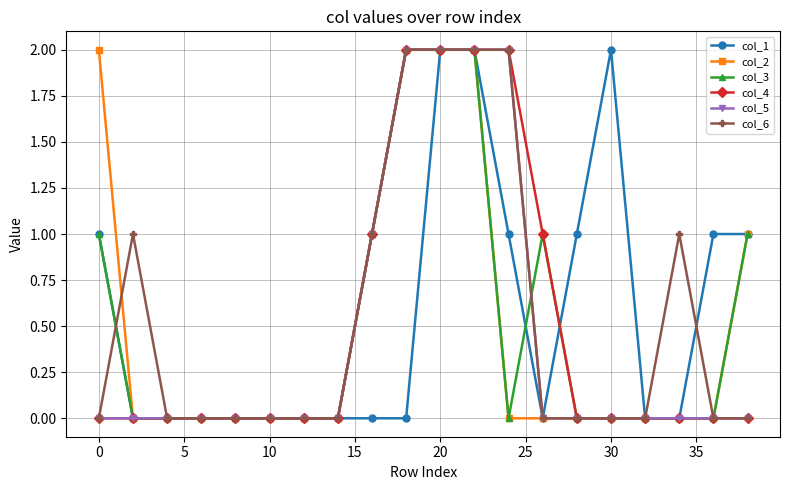

True or false: col_6 has more than 0 points higher than both neighbors.

True